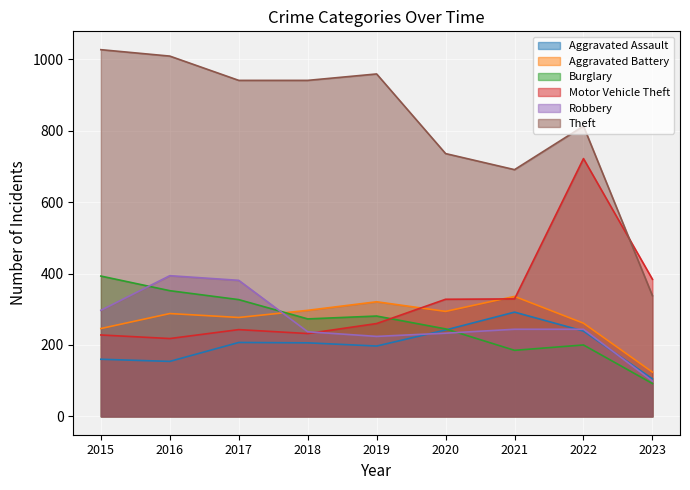

Read the Aggravated Battery value at 2019, to the nearest 5.

320